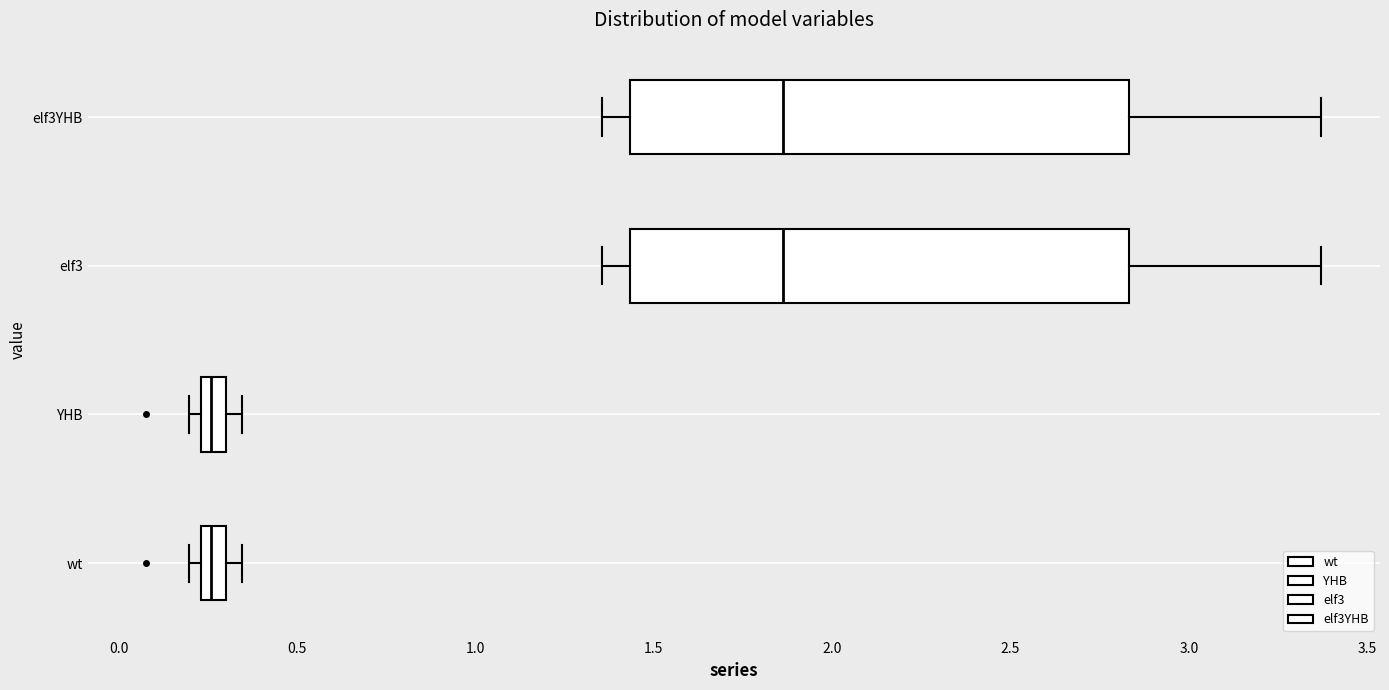

Where does the median line of the box for elf3YHB sit on the x-axis? The values are not printed on the chart, so give them approximately, as read against the axis.

1.85